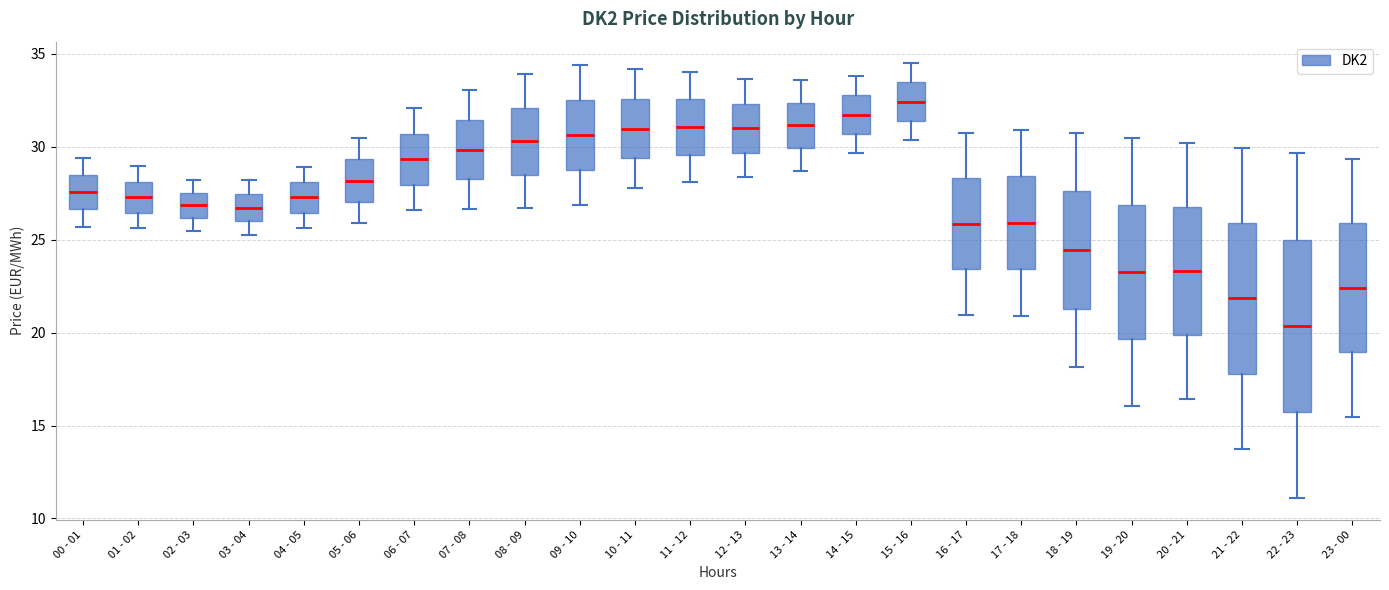

Which box is the tallest, from its lower edge to its upper edge?

22 - 23